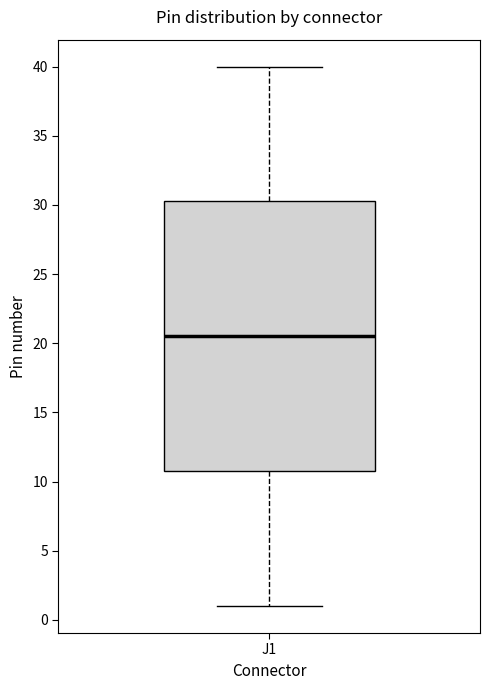

Where does the median line of the box for J1 sit on the y-axis? The values are not printed on the chart, so give them approximately, as read against the axis.

20.5